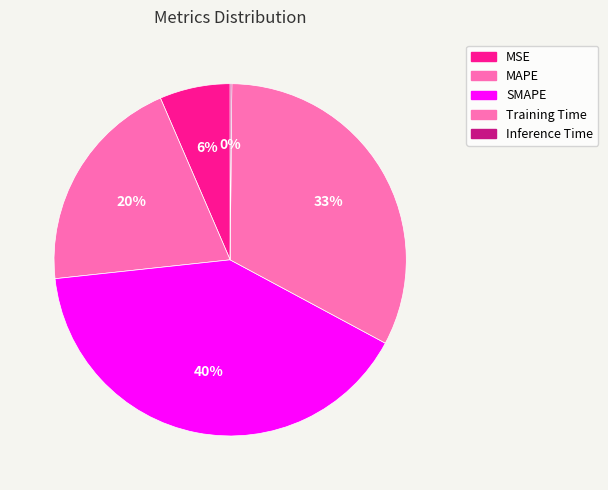

Rank the categories by value from lowest to highest.

Inference Time, MSE, MAPE, Training Time, SMAPE